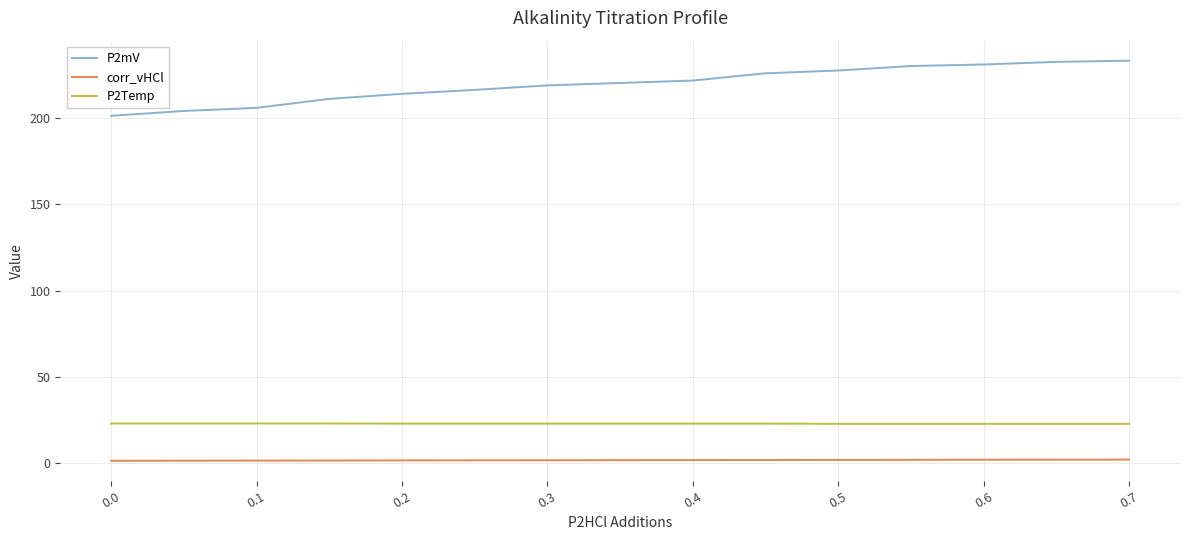

What is the maximum value shown in the chart?

233.0